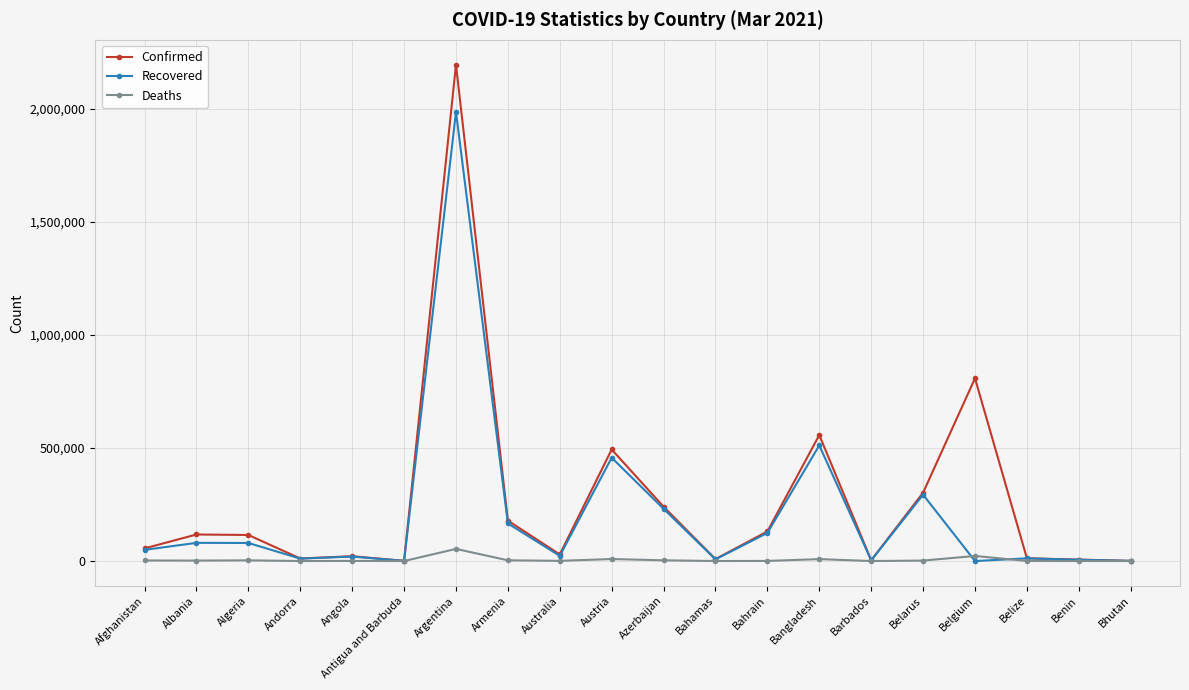

At which label is Confirmed closest to 1098295?

Belgium